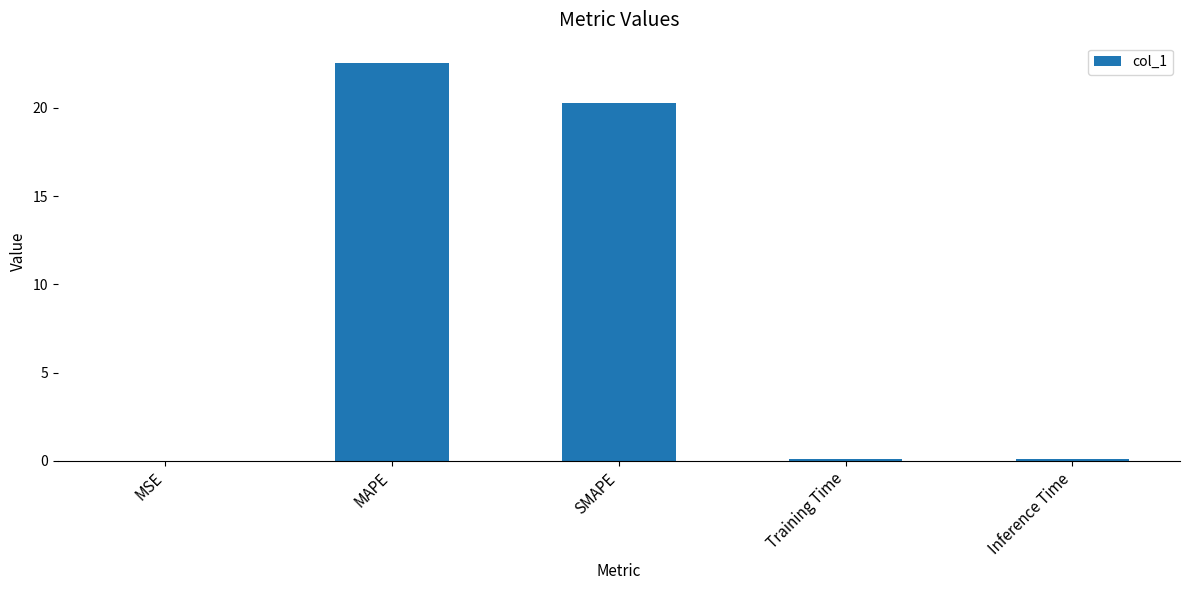

Where is the data nearest to the value 11?

SMAPE